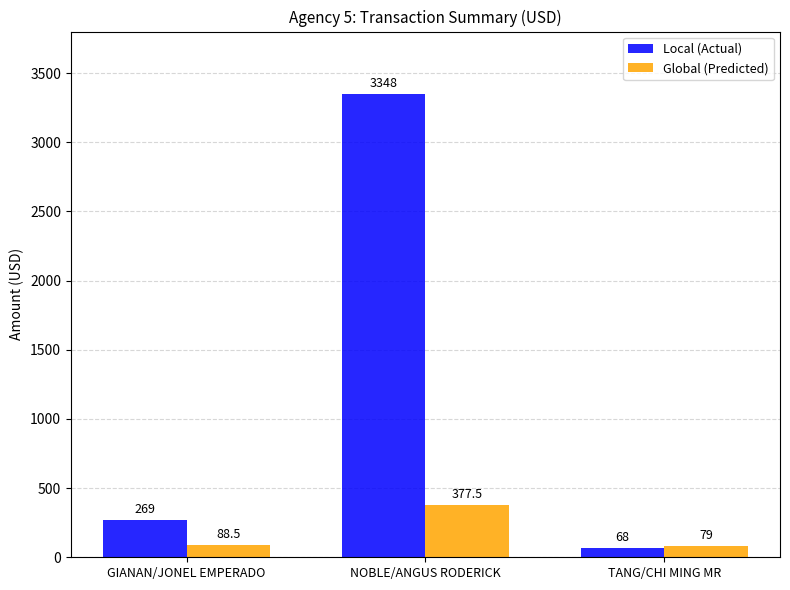

Does the chart contain any negative values?

No